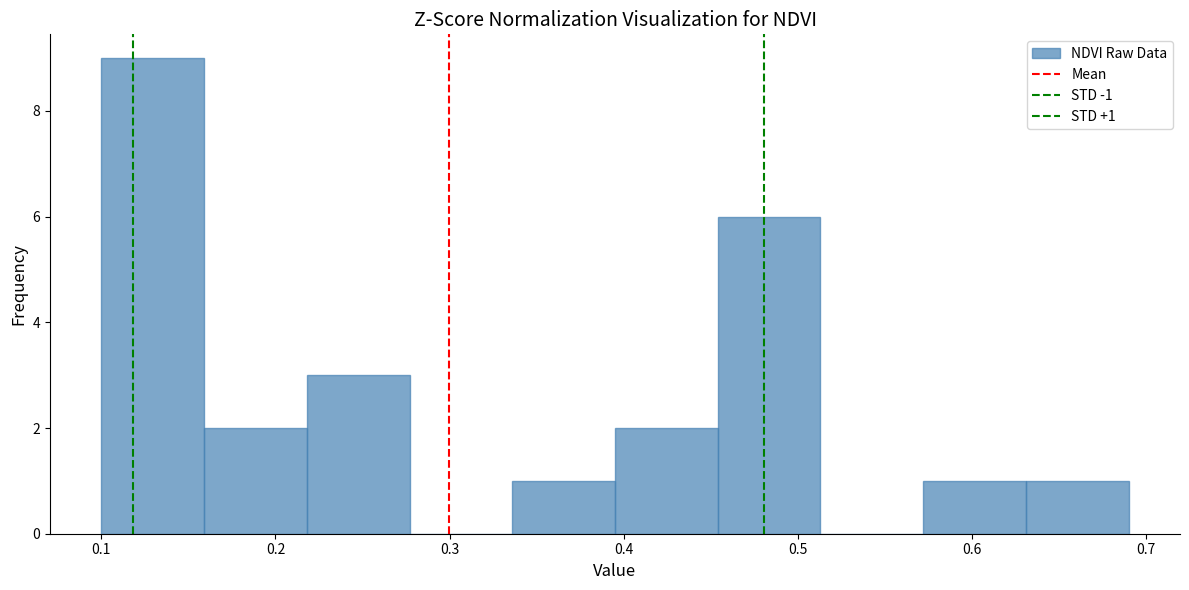

Over which range of the x-axis is the bar tallest?

0.100 to 0.159